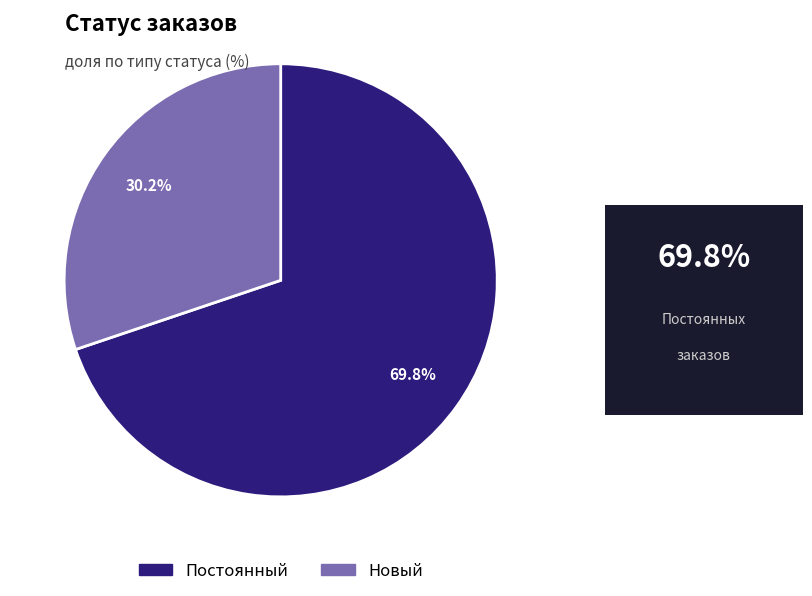

Is it true that Постоянный is 78% of the pie?

False